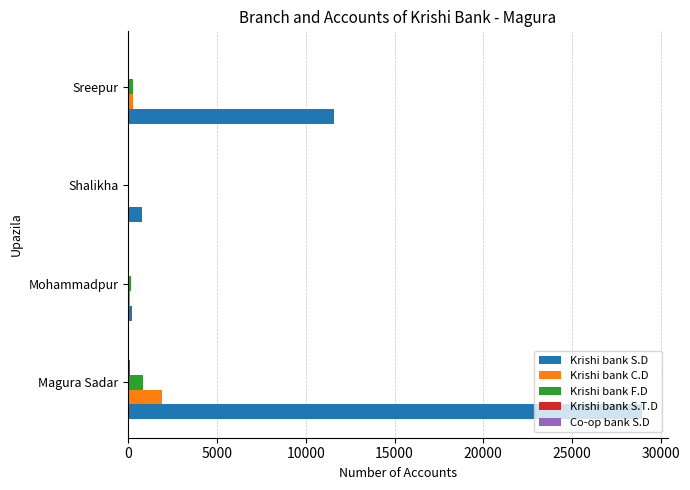

What is the sum of all Krishi bank F.D values?

1243